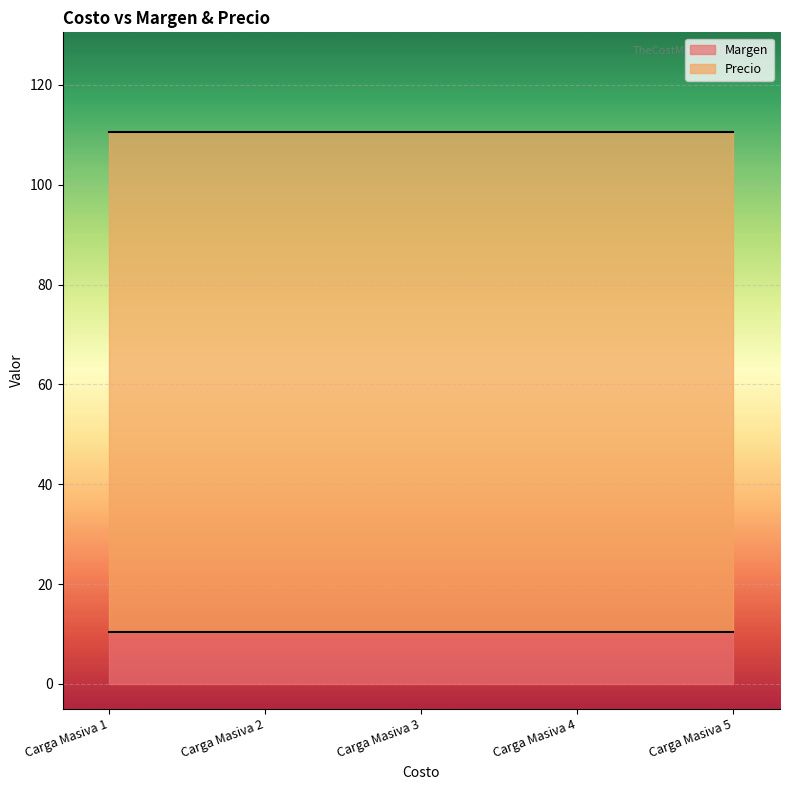

What is the minimum value for Margen?

10.5